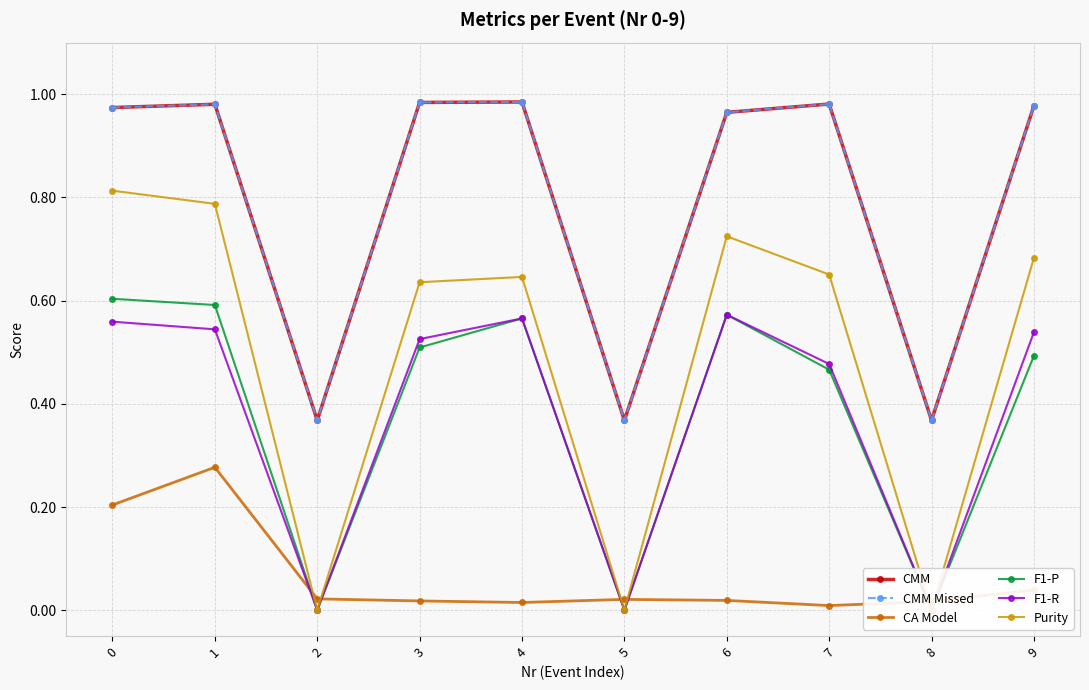

Is the value of Purity at 1 greater than the value of CMM at 0?

No